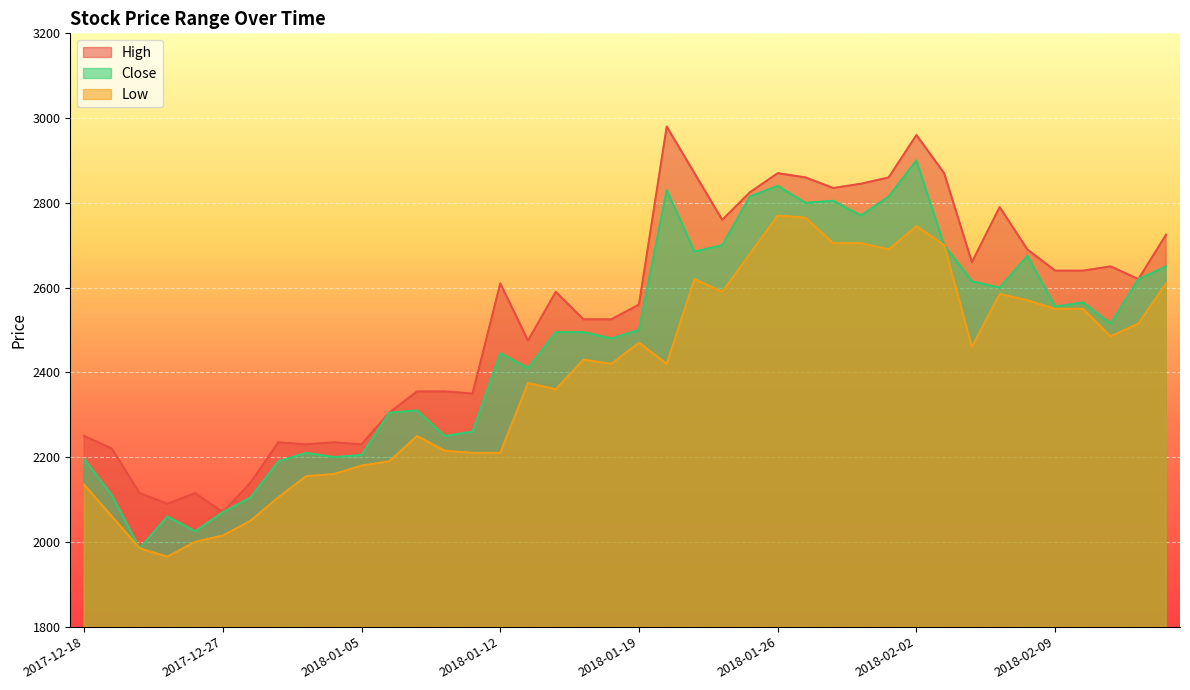

Which category has the lowest value in the Close series?

2017-12-21